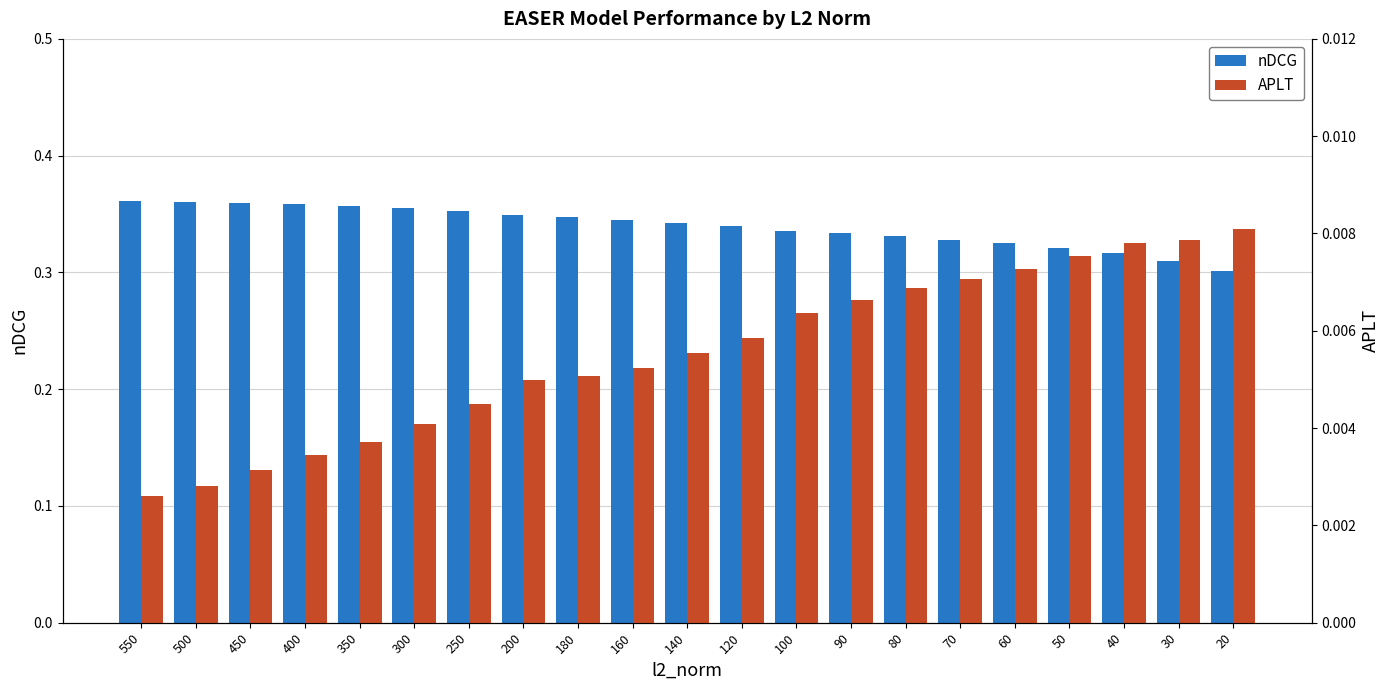

At 90, list the series in order from smallest to largest.

APLT, nDCG